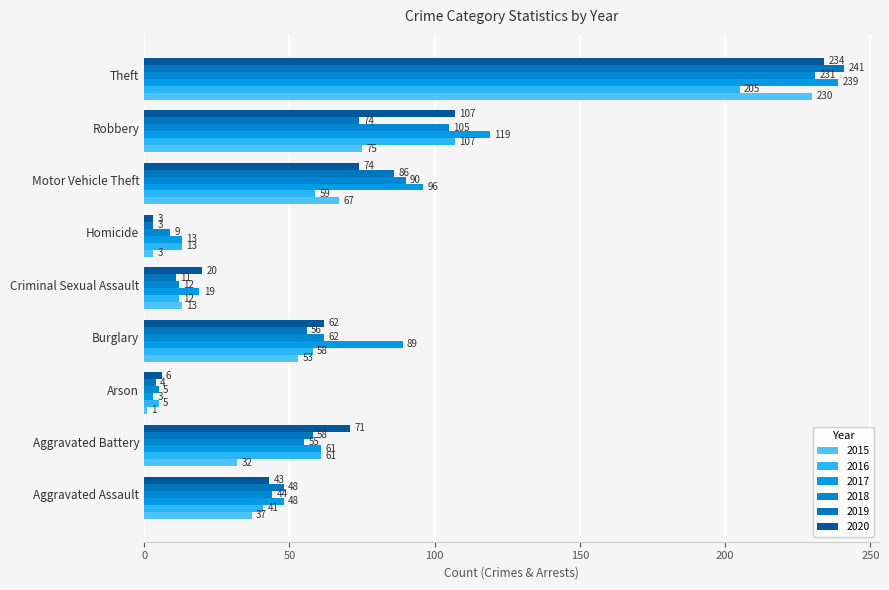

How many categories are shown in the chart?

9